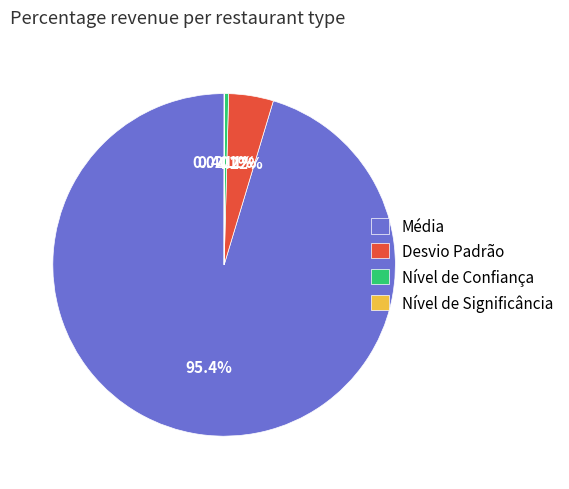

To the nearest percent, what is the difference between the largest and smallest slice percentages?

95%